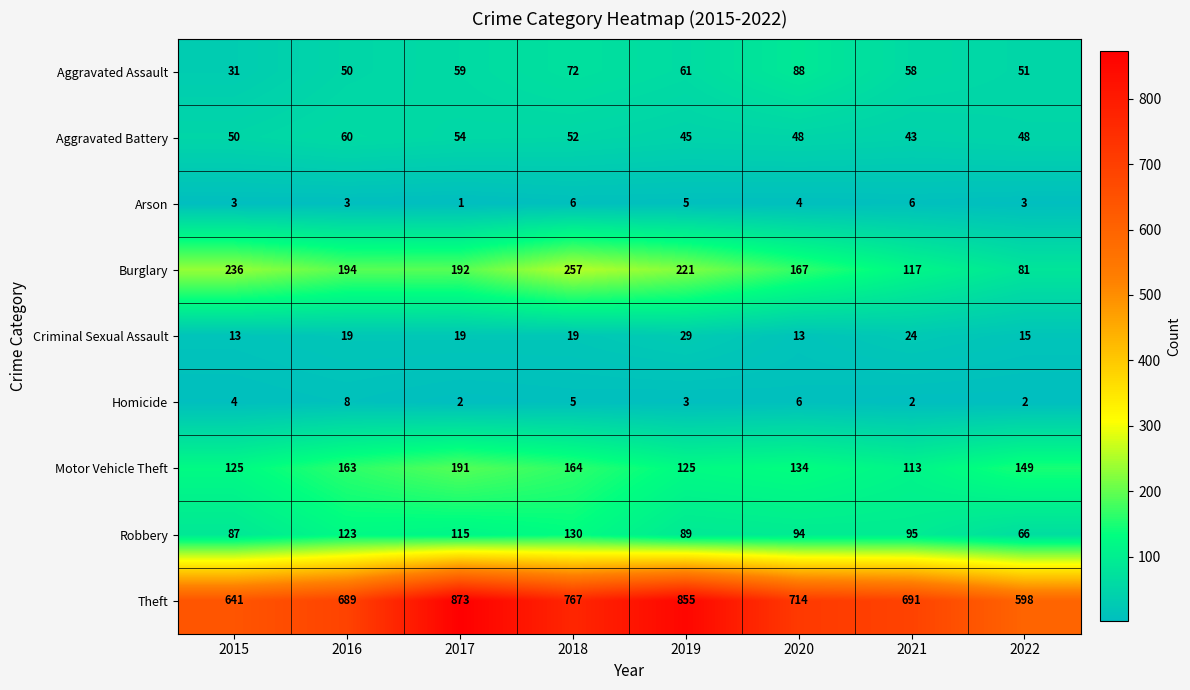

Between 2017 and 2018, which series saw the biggest shift?

Theft